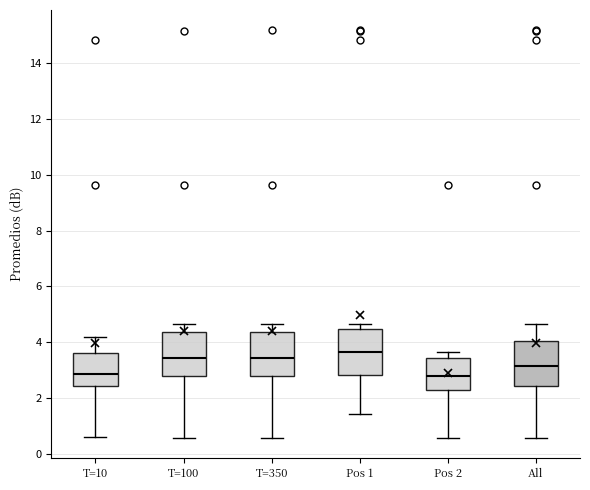

Which box's median line is the highest?

Pos 1